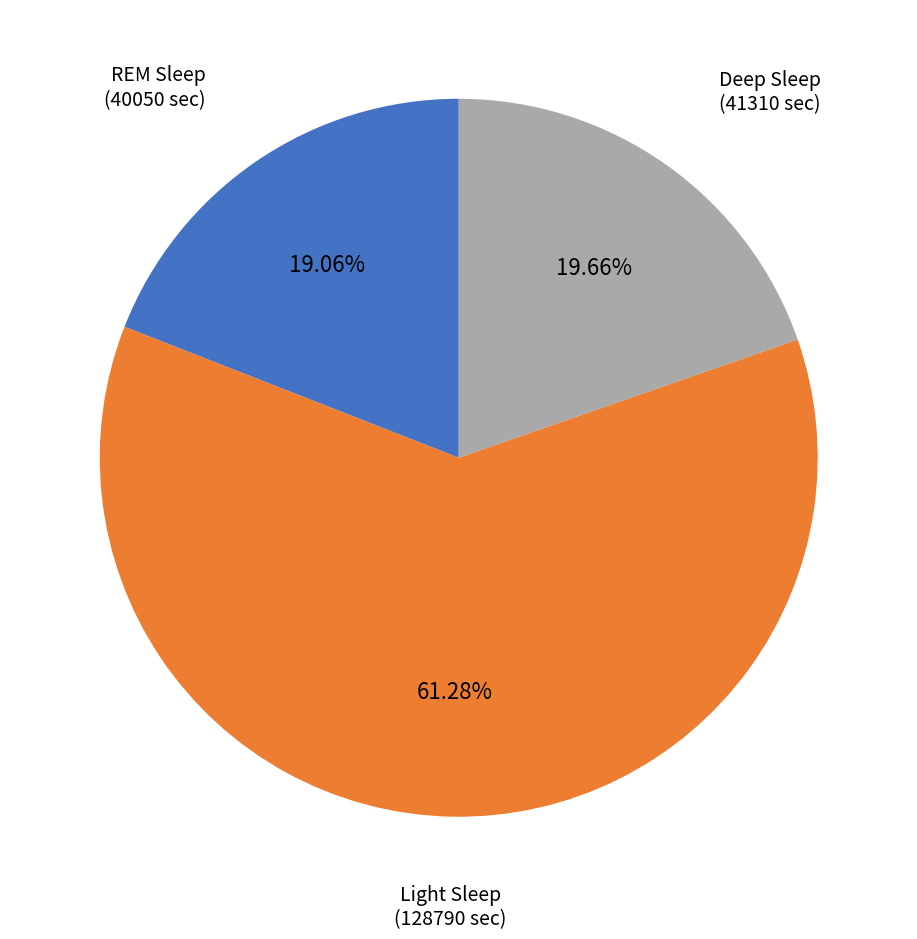

Is there a majority slice in this chart?

Yes